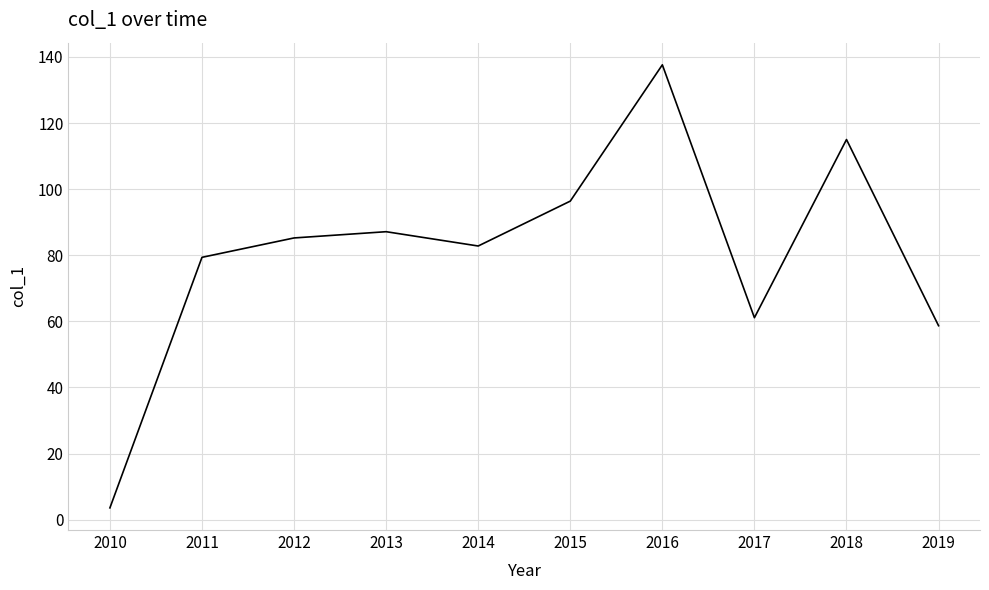

Is it true that the value at 2011 is 139.7?

False